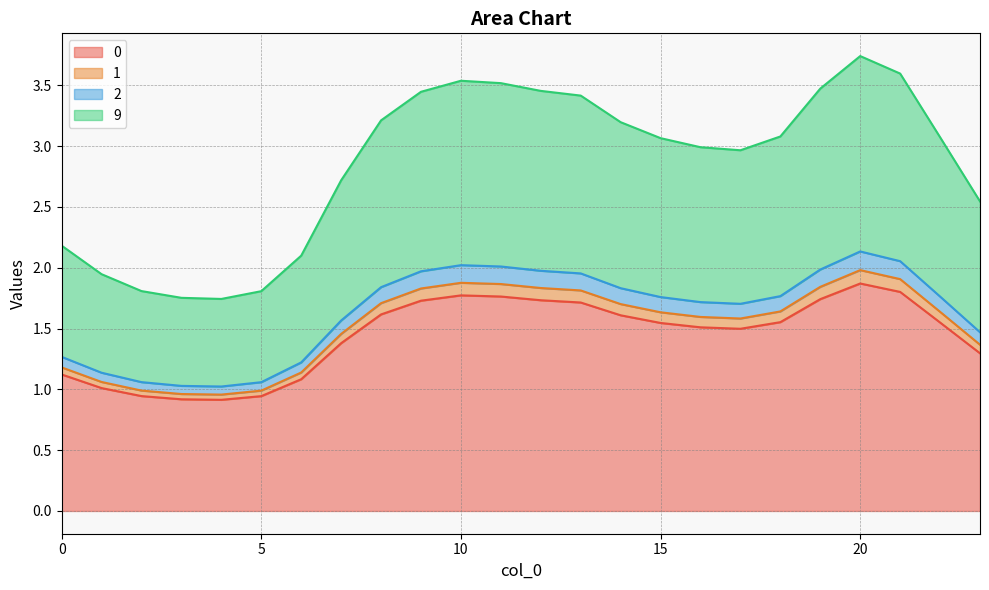

Does the chart display data point markers on the line(s)?

No